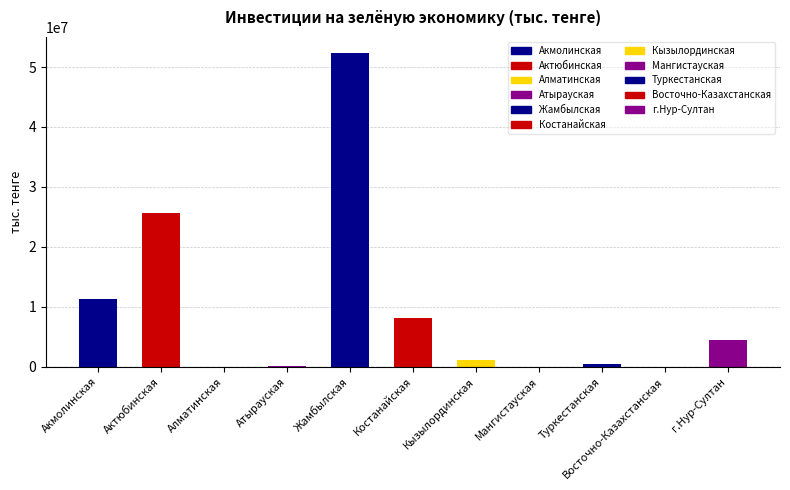

Reading left to right, transcribe all the data shown in this chart.

11231934	25643662	21801	46806	52400425	8152845	1201632	16513	466164	40257	4544900